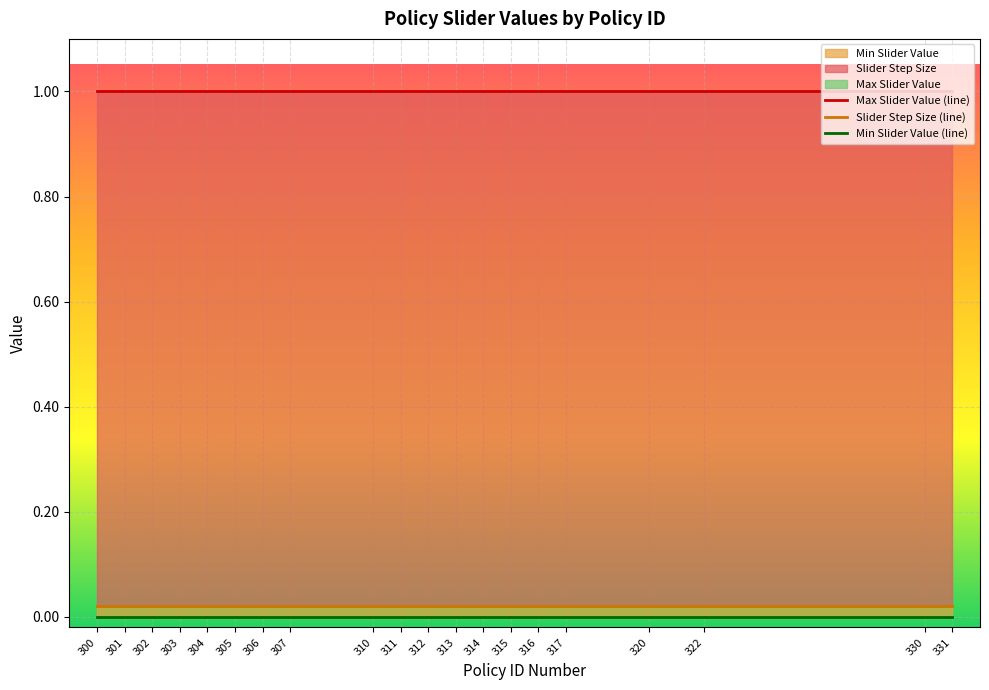

The value of Max Slider Value at 307 is 0.2. True or false?

False